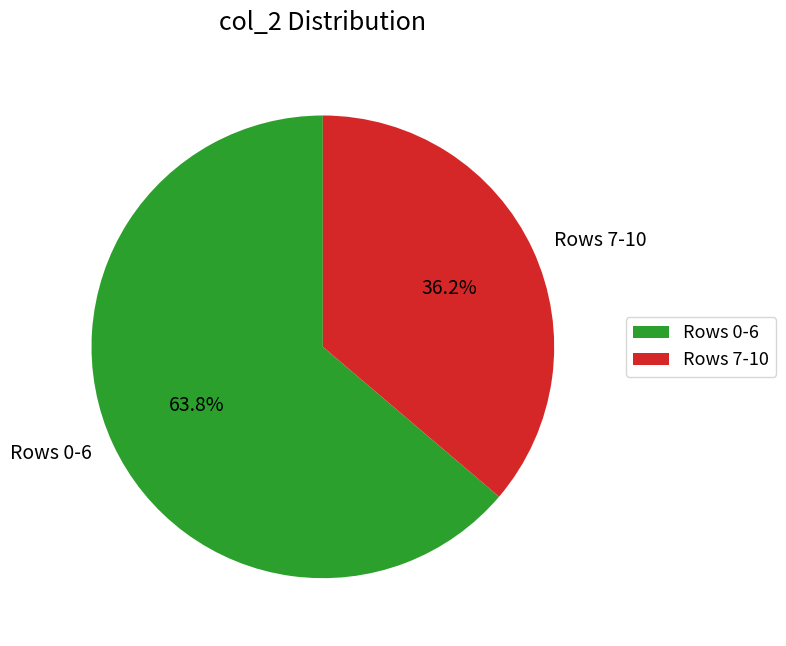

Which slice is the smallest?

Rows 7-10